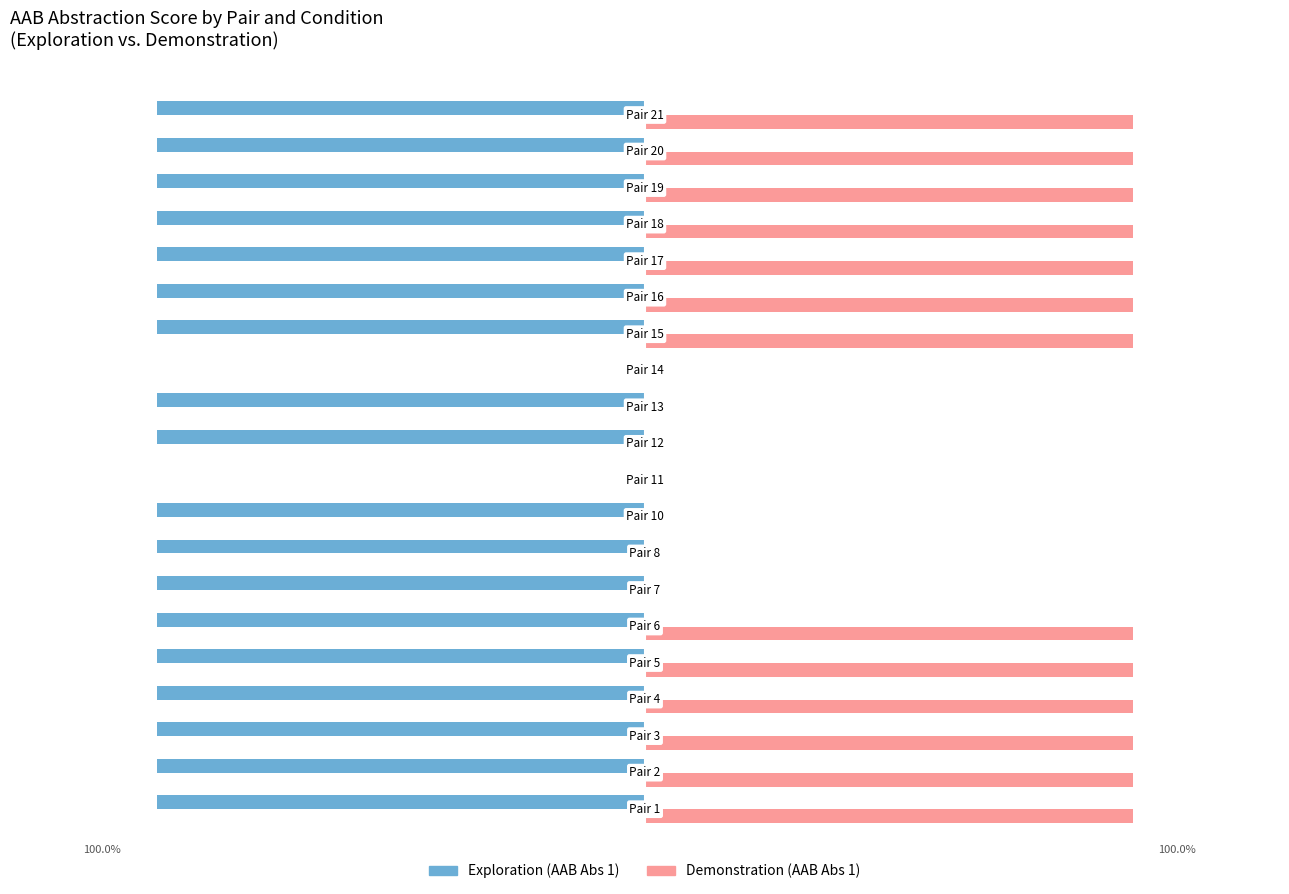

What is the average value of the Exploration (AAB Abs 1) series?

-90